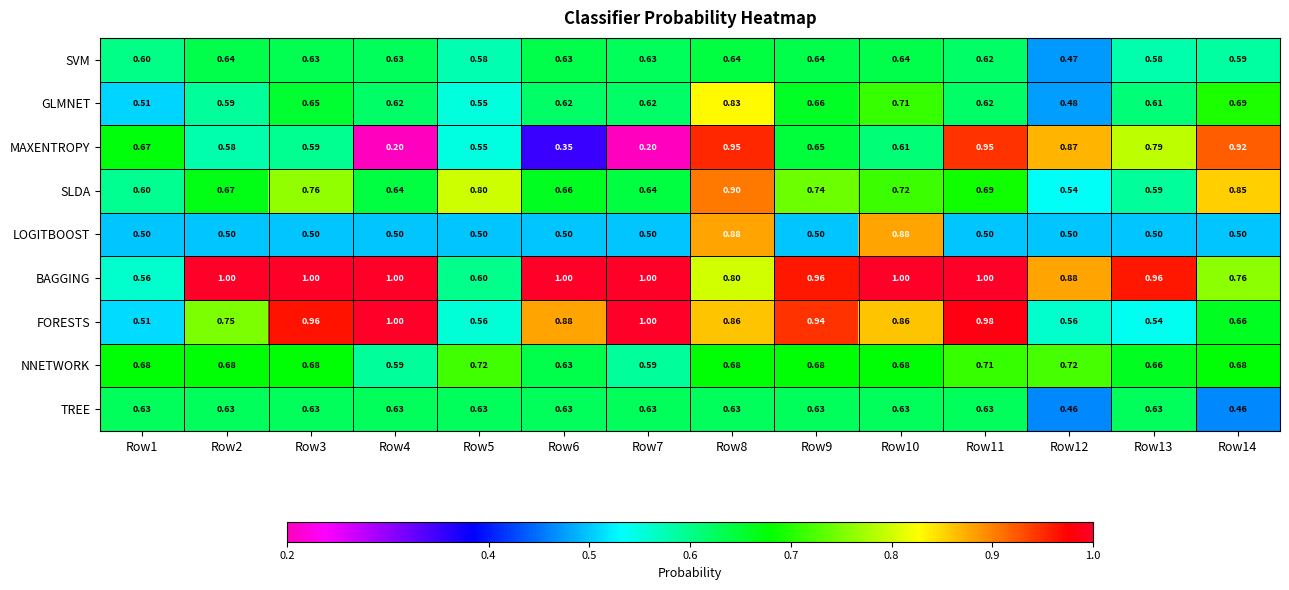

Which series has the largest range (max minus min)?

MAXENTROPY